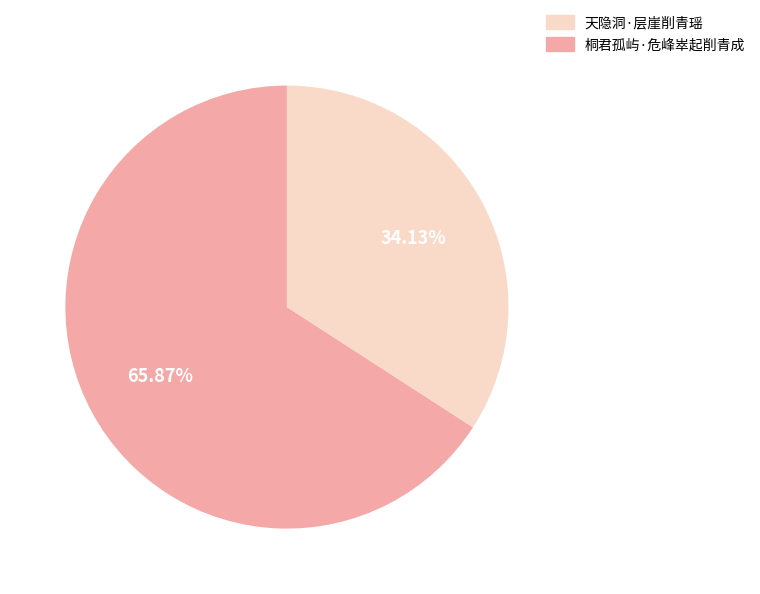

Does any single category account for the majority?

Yes